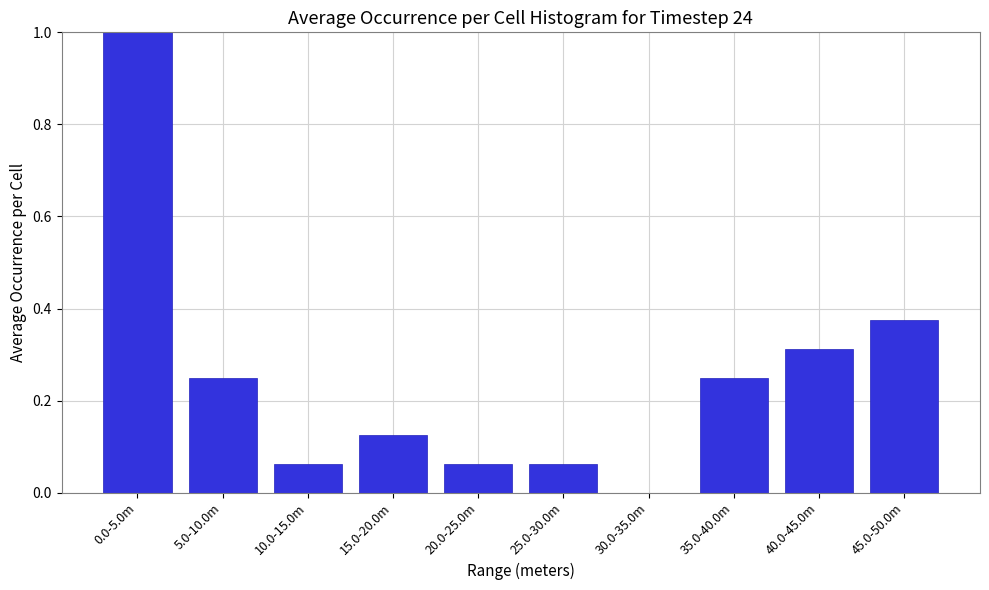

The chart shows a value of 0.1 at 5.0-10.0m. True or false?

False